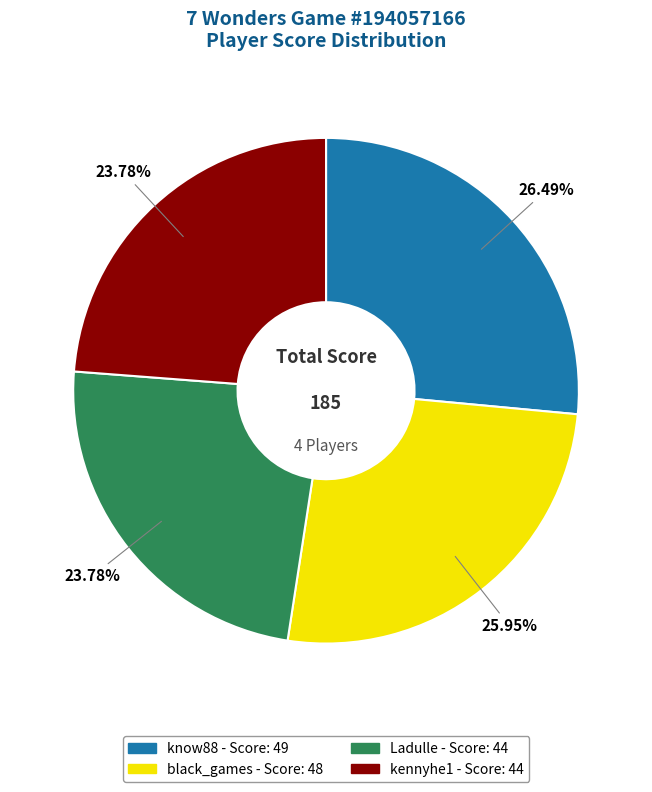

To the nearest percent, what is the combined percentage of Ladulle and kennyhe1?

48%